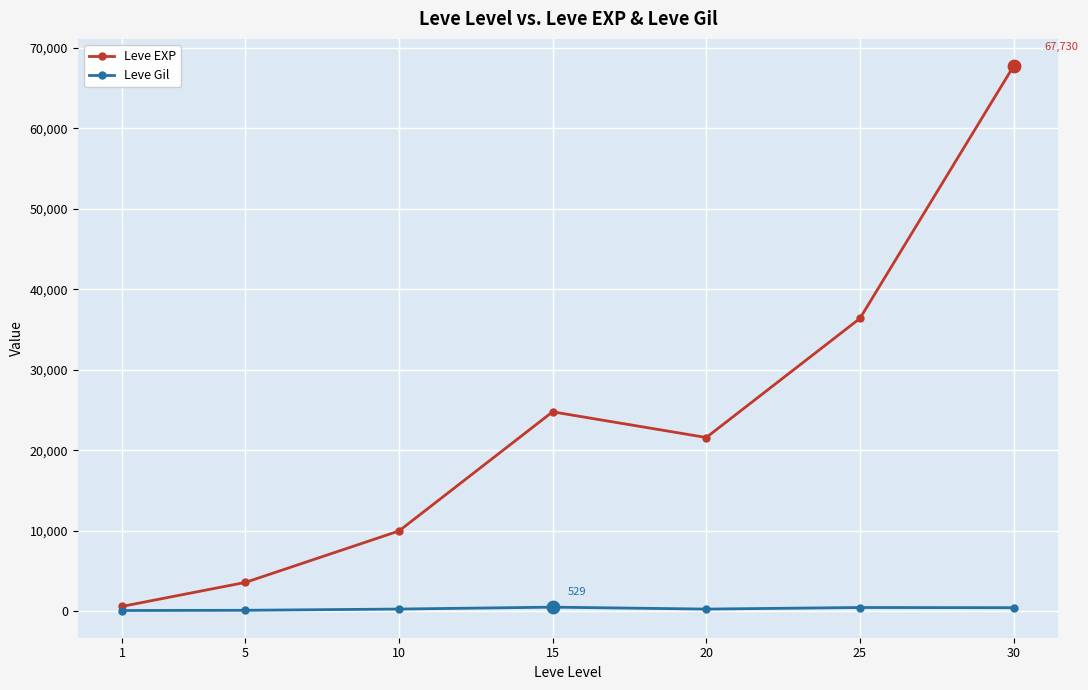

Which series has the largest total across all categories?

Leve EXP